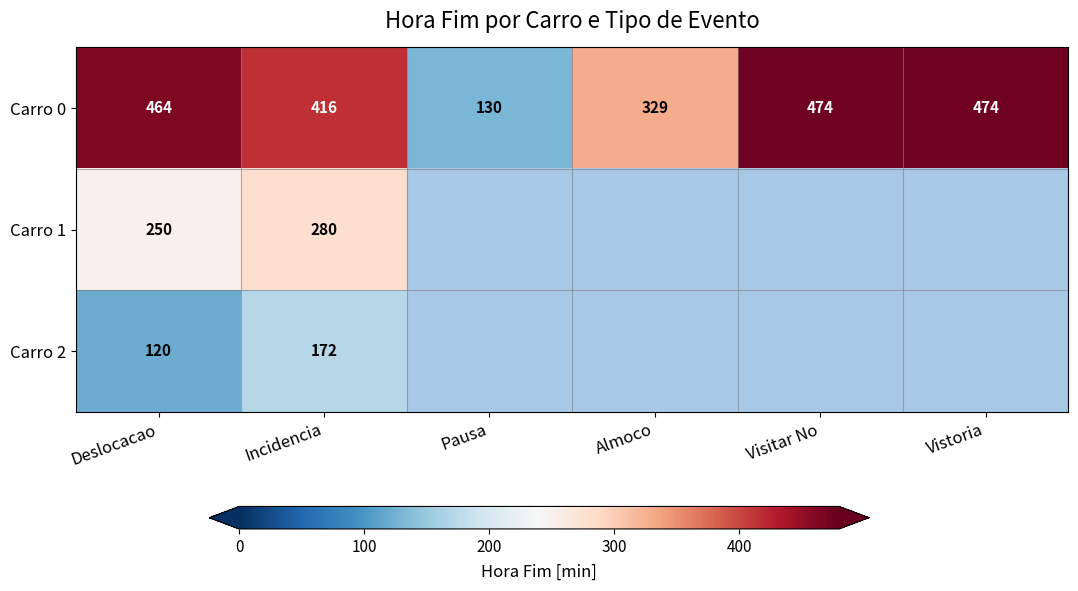

Is the value of Carro 1 at Deslocacao greater than the value of Carro 2 at Deslocacao?

Yes